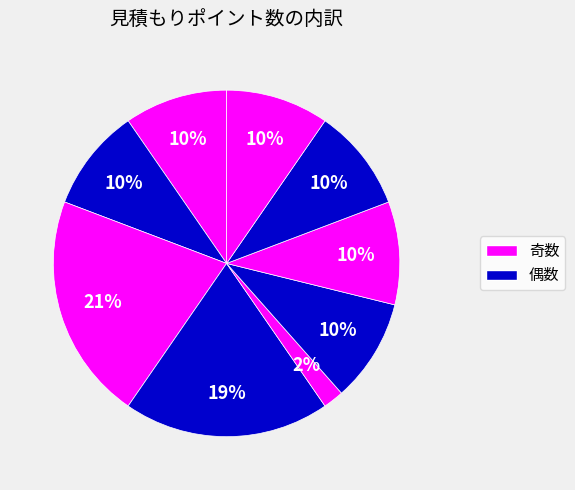

How many segments does this pie chart have?

9